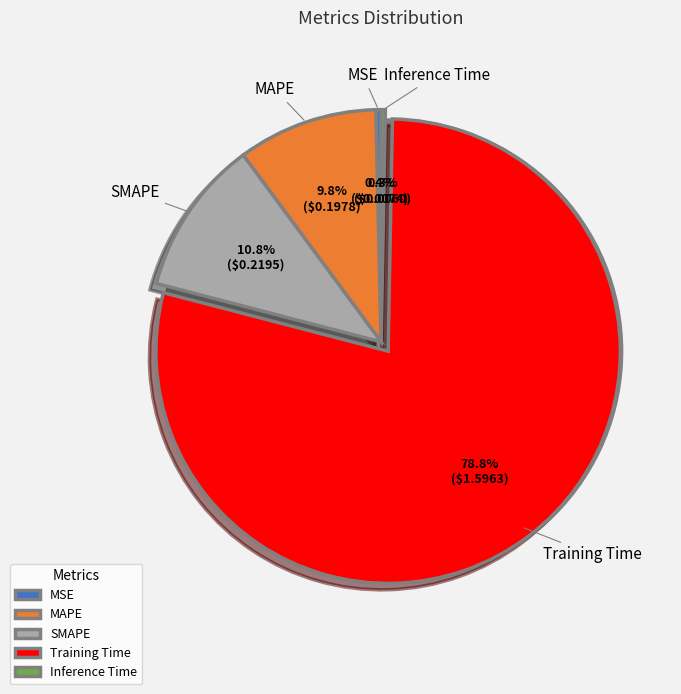

Is it true that Inference Time is 0% of the pie?

True